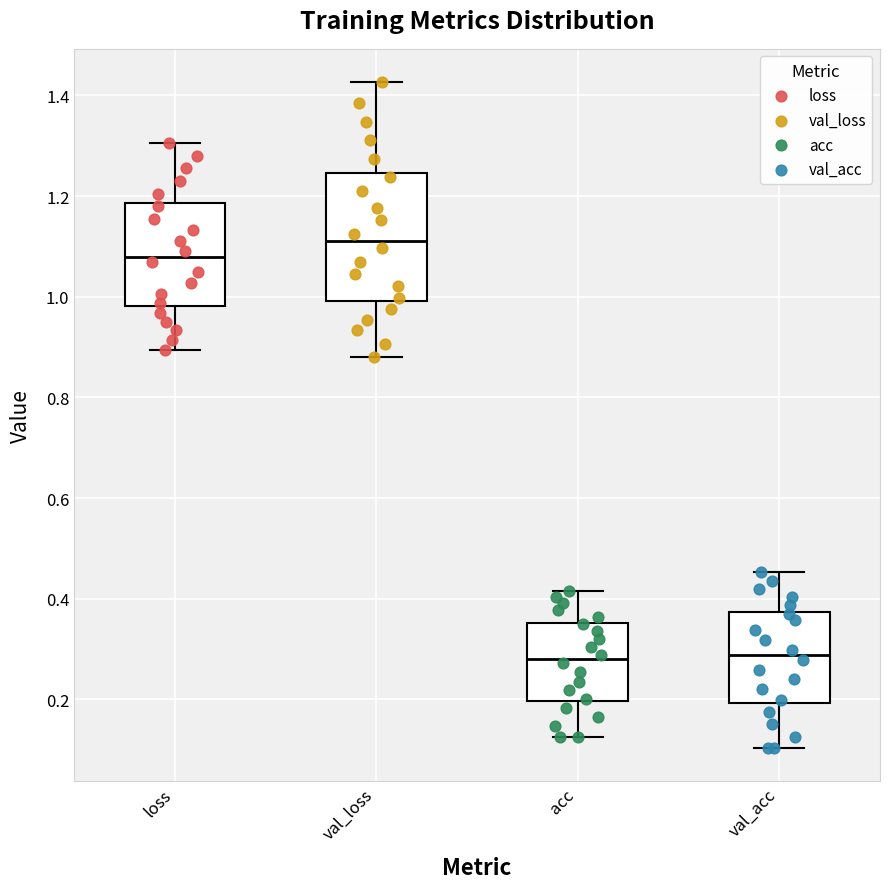

Comparing the boxes themselves (not the whiskers), which one is the tallest?

val_loss